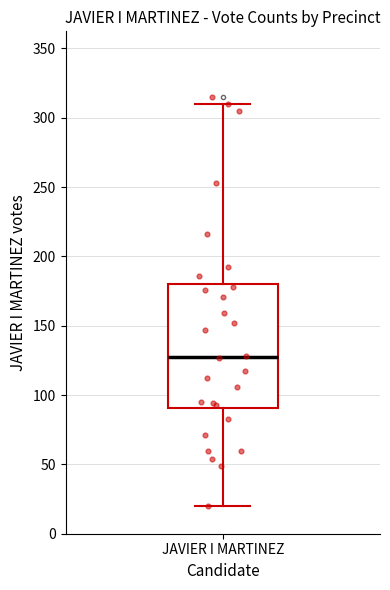

Where does the upper whisker of the box for JAVIER I MARTINEZ end on the y-axis? The values are not printed on the chart, so give them approximately, as read against the axis.

310